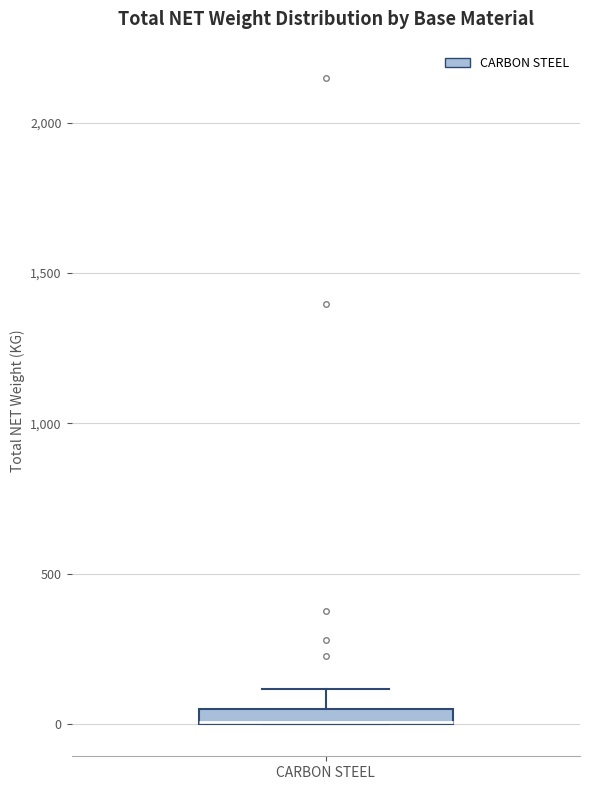

Where does the upper whisker of the box for CARBON STEEL end on the y-axis? The values are not printed on the chart, so give them approximately, as read against the axis.

100